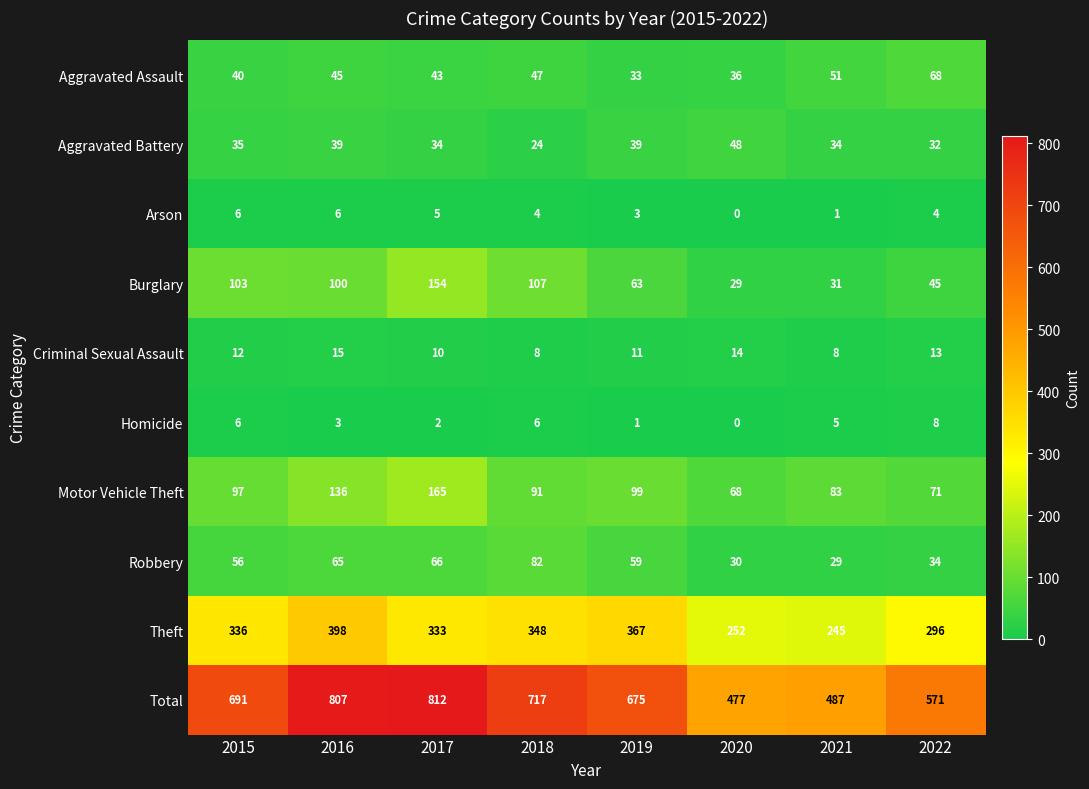

The Motor Vehicle Theft series shows 97 at 2015. True or false?

True